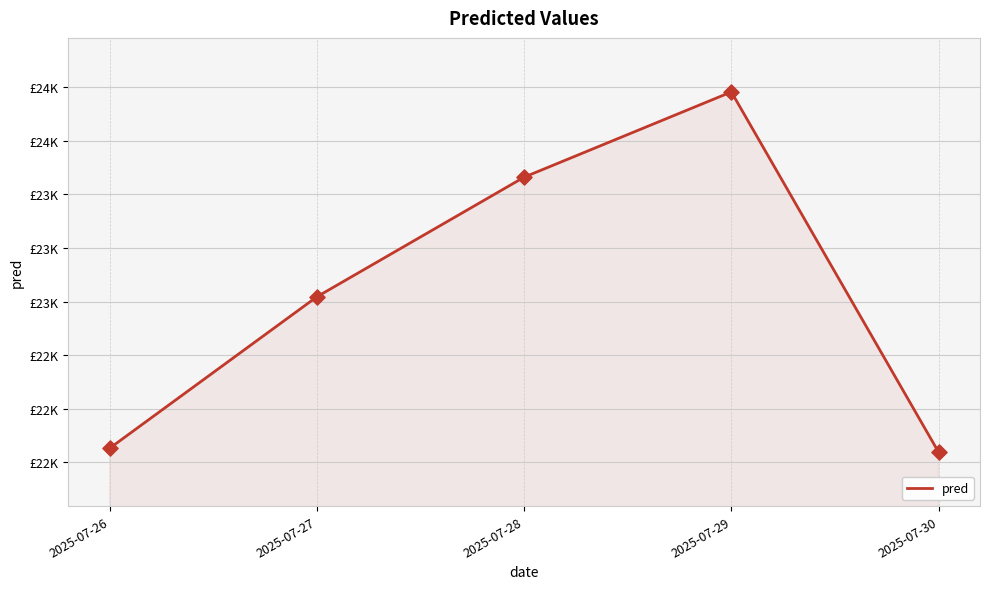

What is the change in value from 2025-07-28 to 2025-07-29?

+397.5